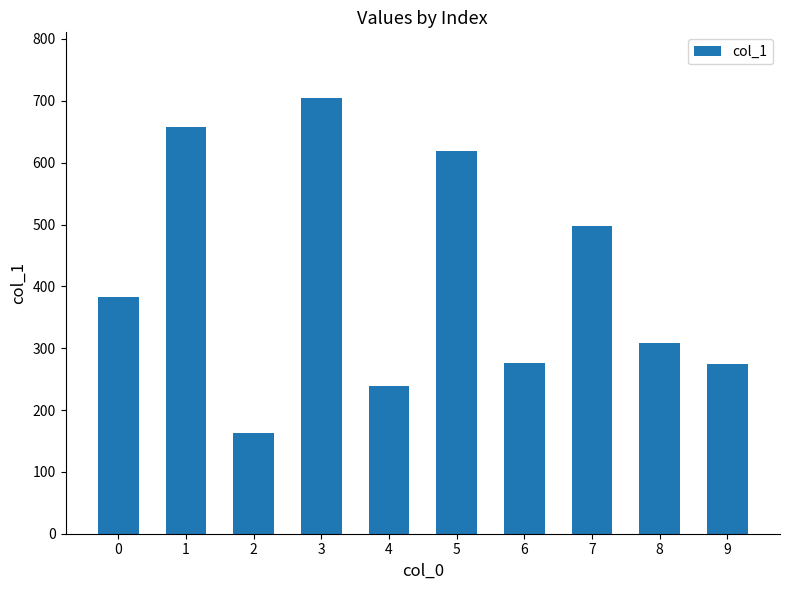

What is the change in value from 1 to 8?

-349